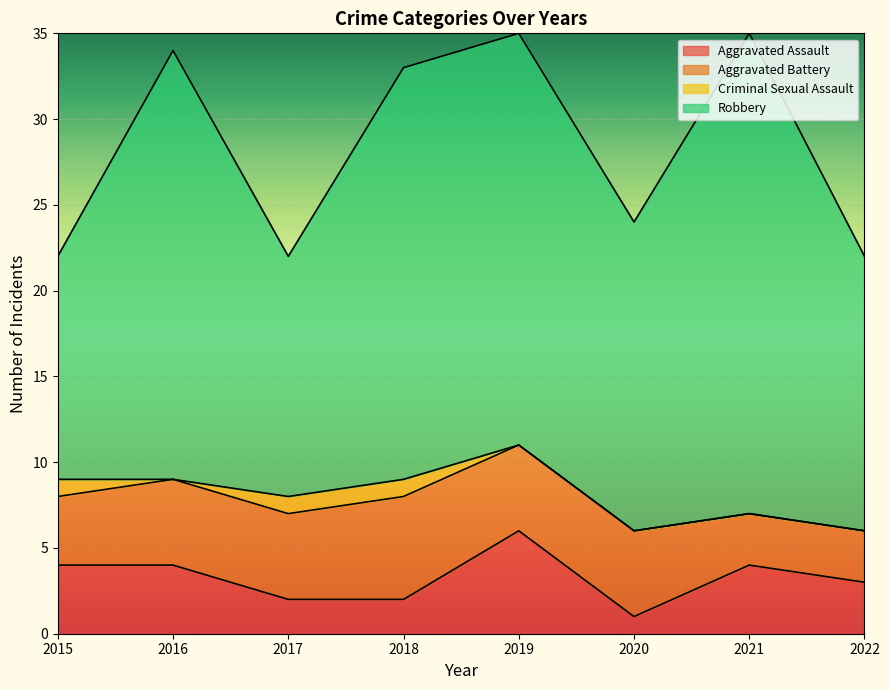

What is the highest value of the Aggravated Assault series?

6